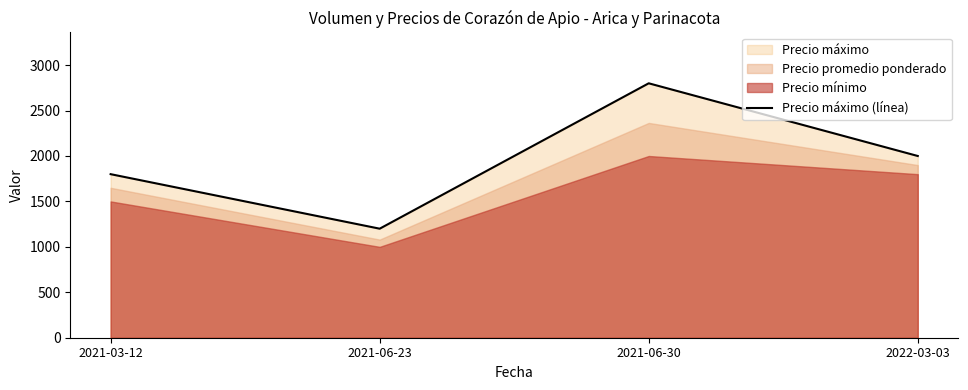

What is the ratio of the value at 2021-06-23 to the value at 2021-03-12?

0.7